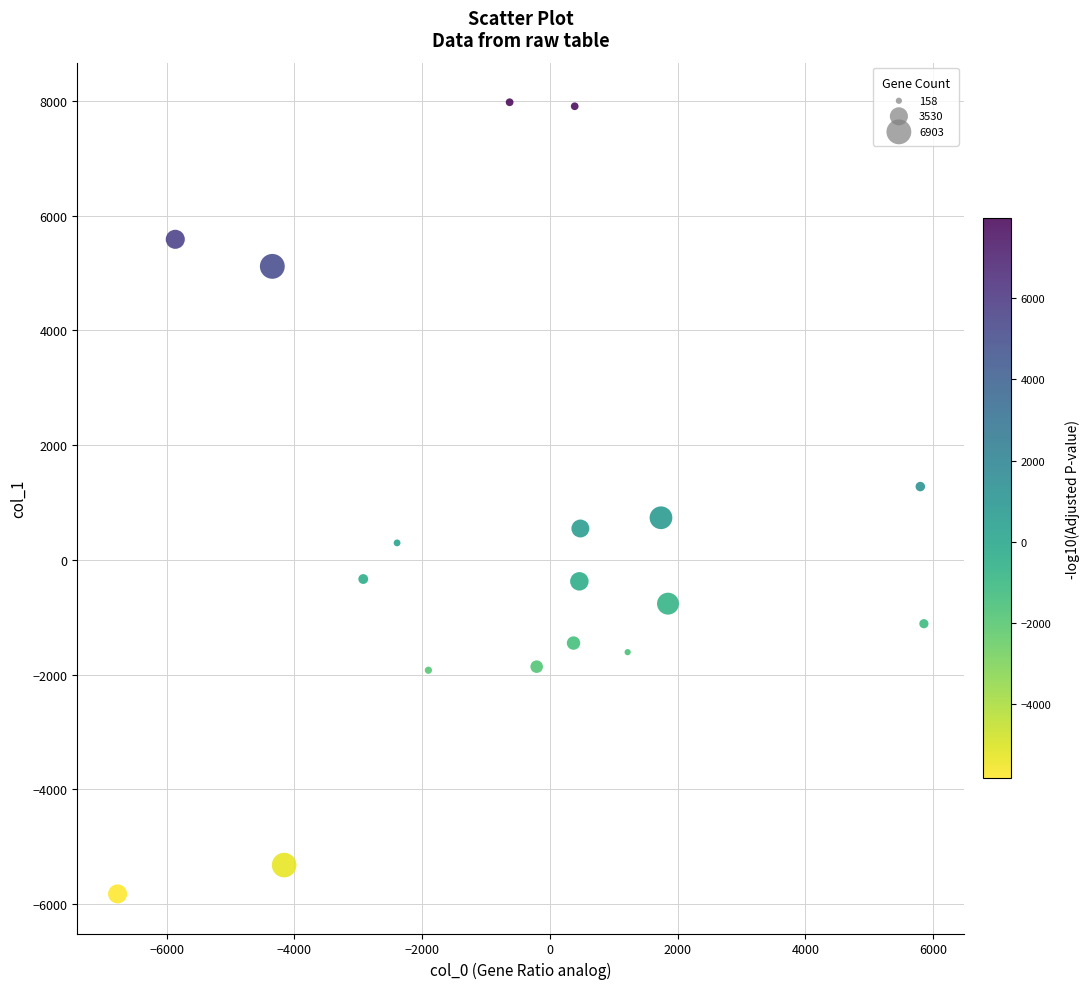

What is the range of Y values (max minus min)?

13797.7